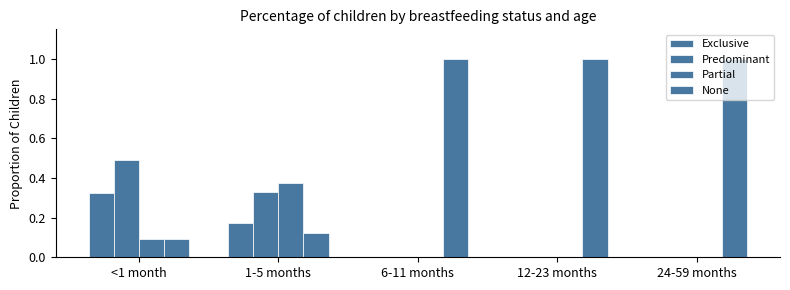

What is the sum of the Predominant values at 6-11 months and <1 month?

0.5